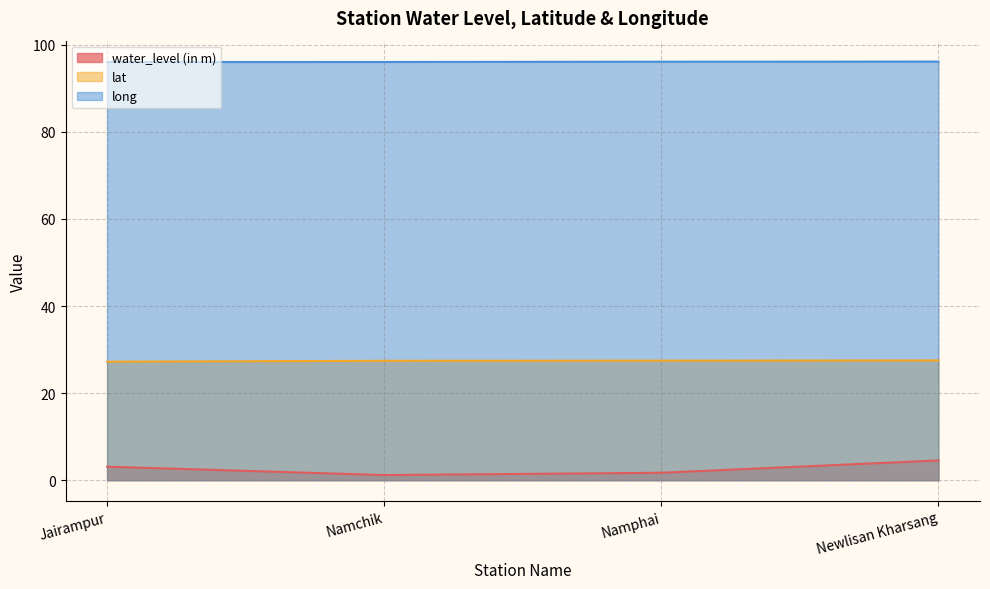

Which series has the largest range (max minus min)?

water_level (in m)